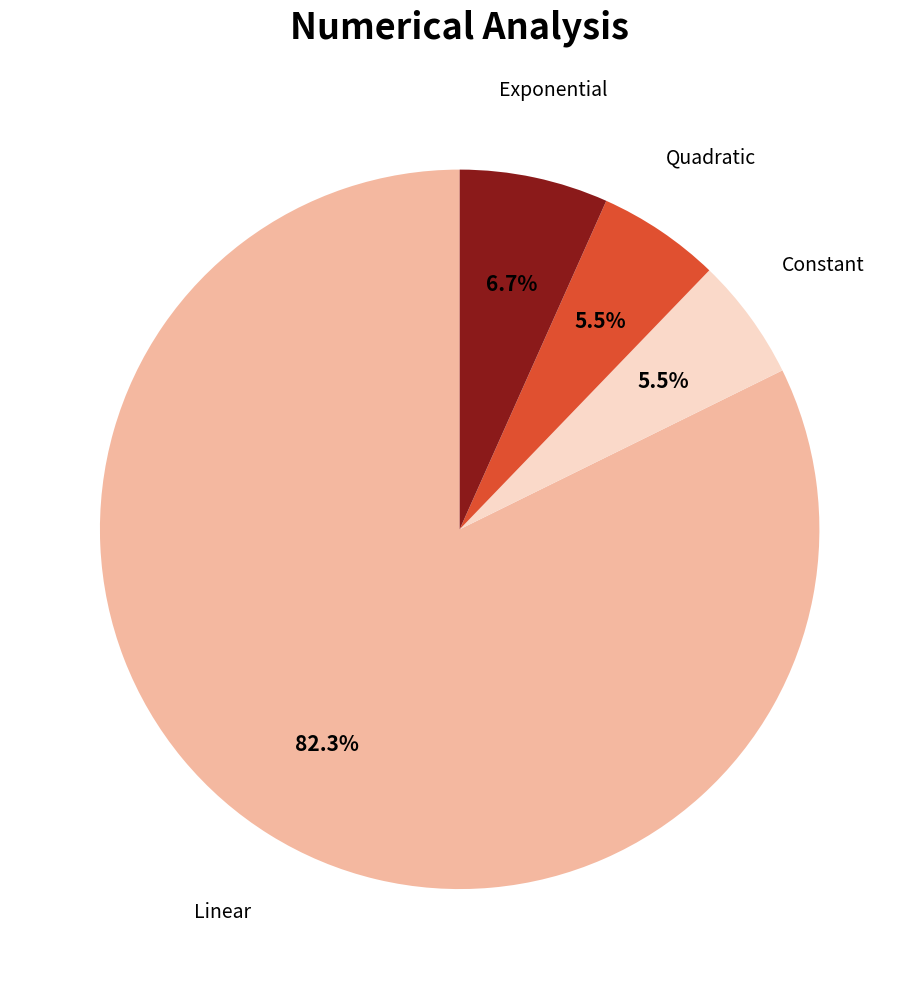

What is the largest slice in the pie chart?

Linear